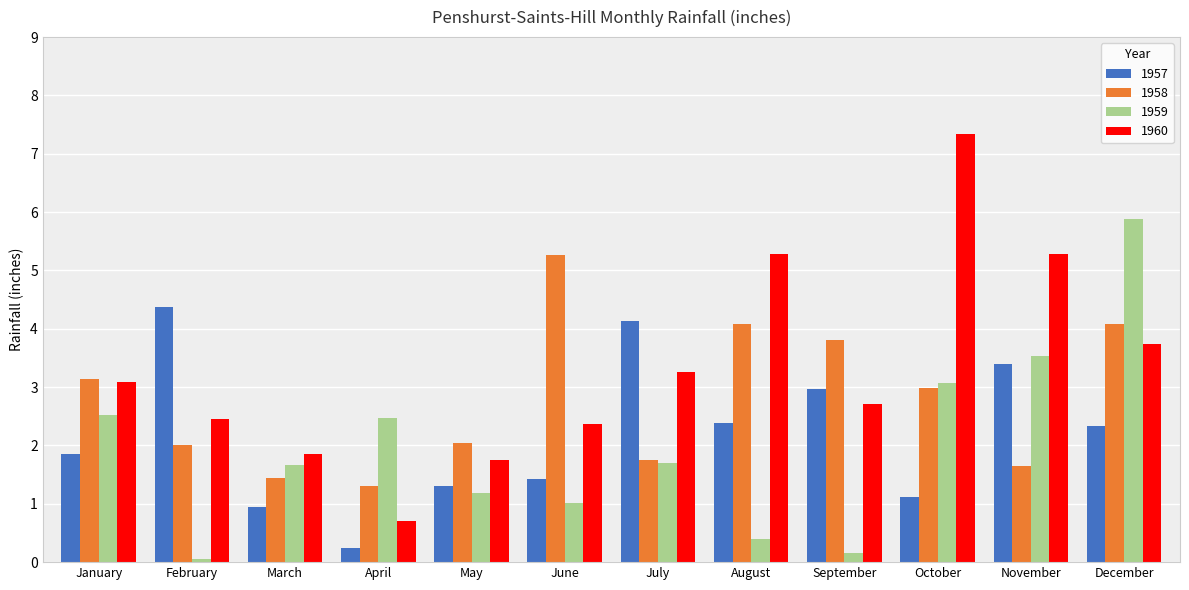

How many bars are there in each group?

4